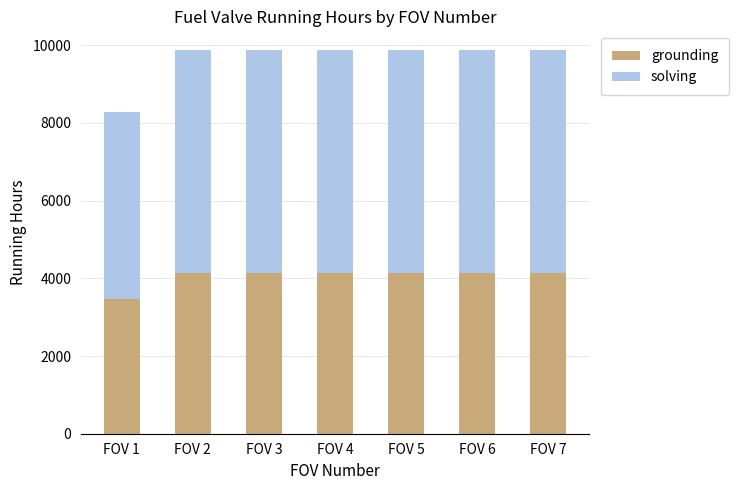

What is the maximum value for grounding?

4143.7